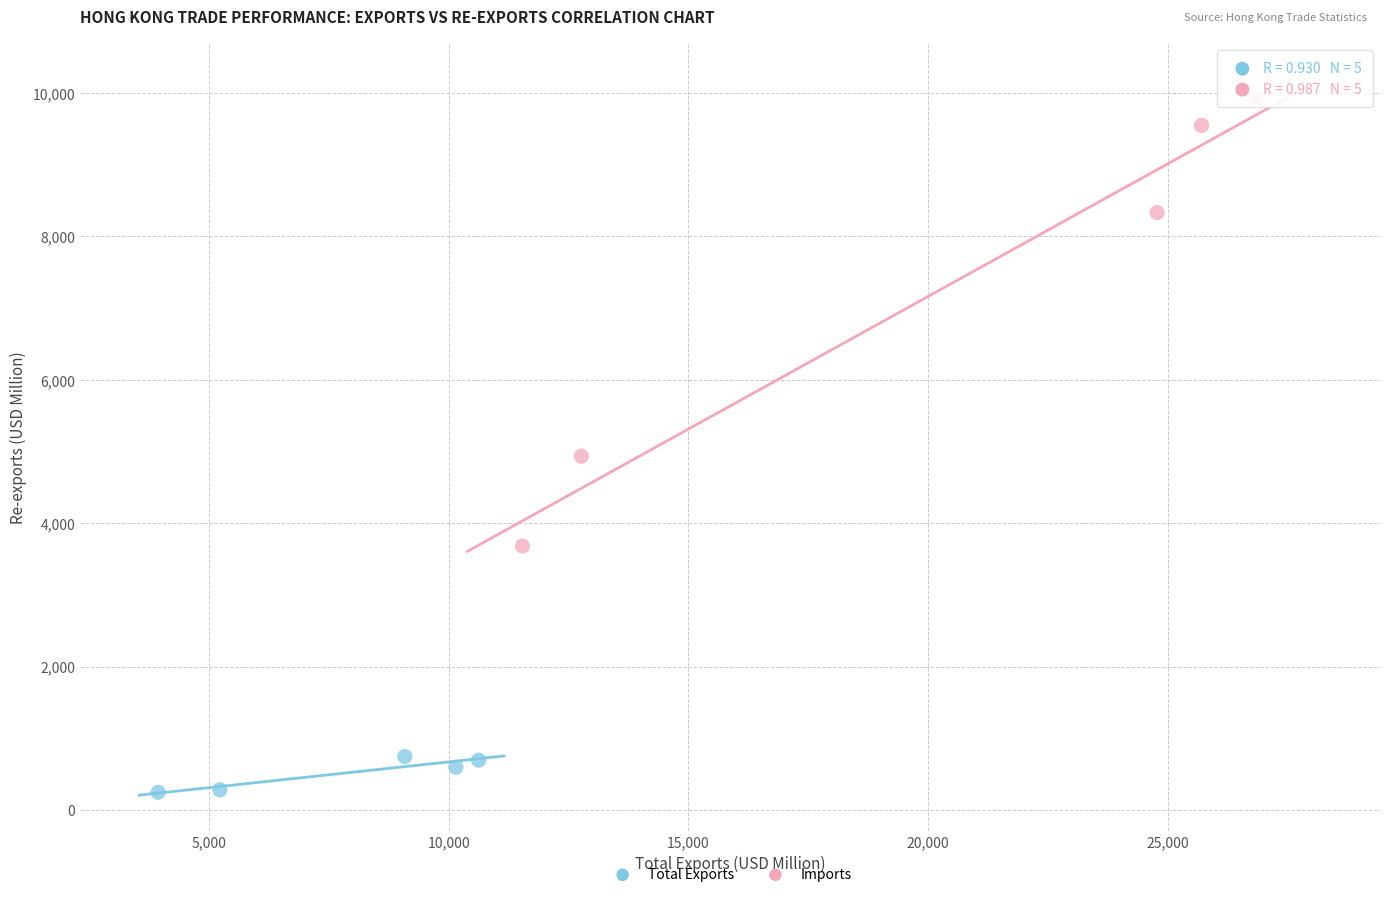

Which series contains the highest Y value?

Imports